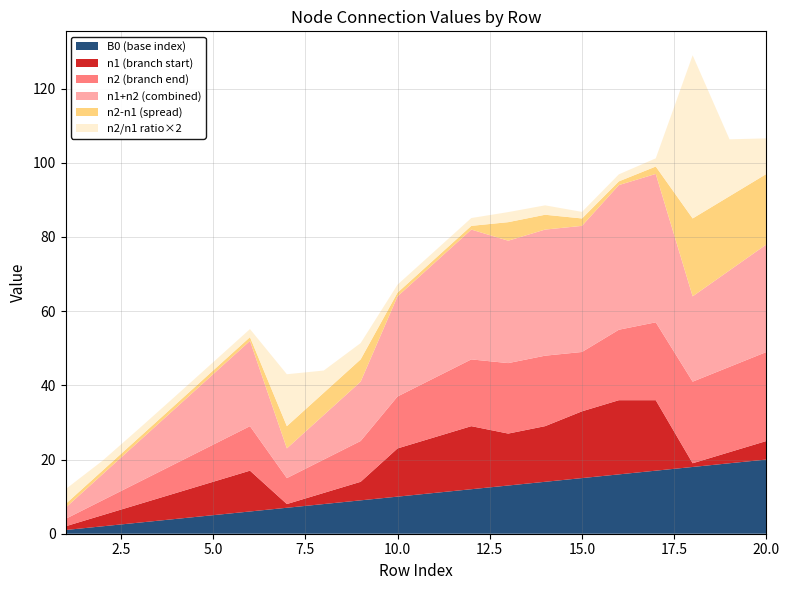

The B0 (base index) series shows 2.3 at 10.0. True or false?

False